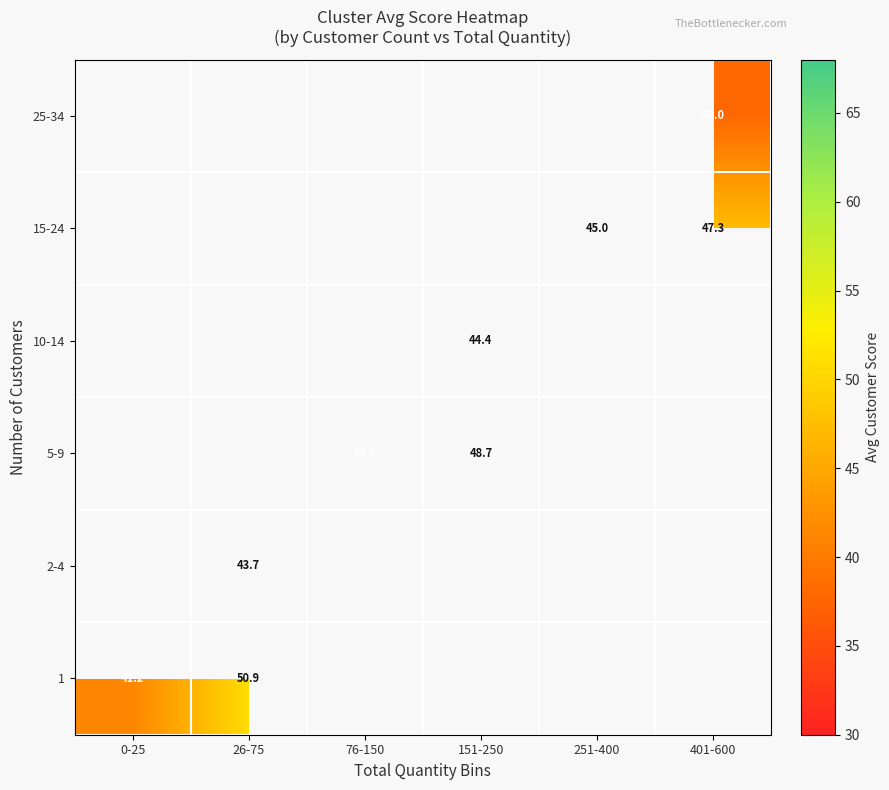

At how many categories does at least one series exceed 40?

6